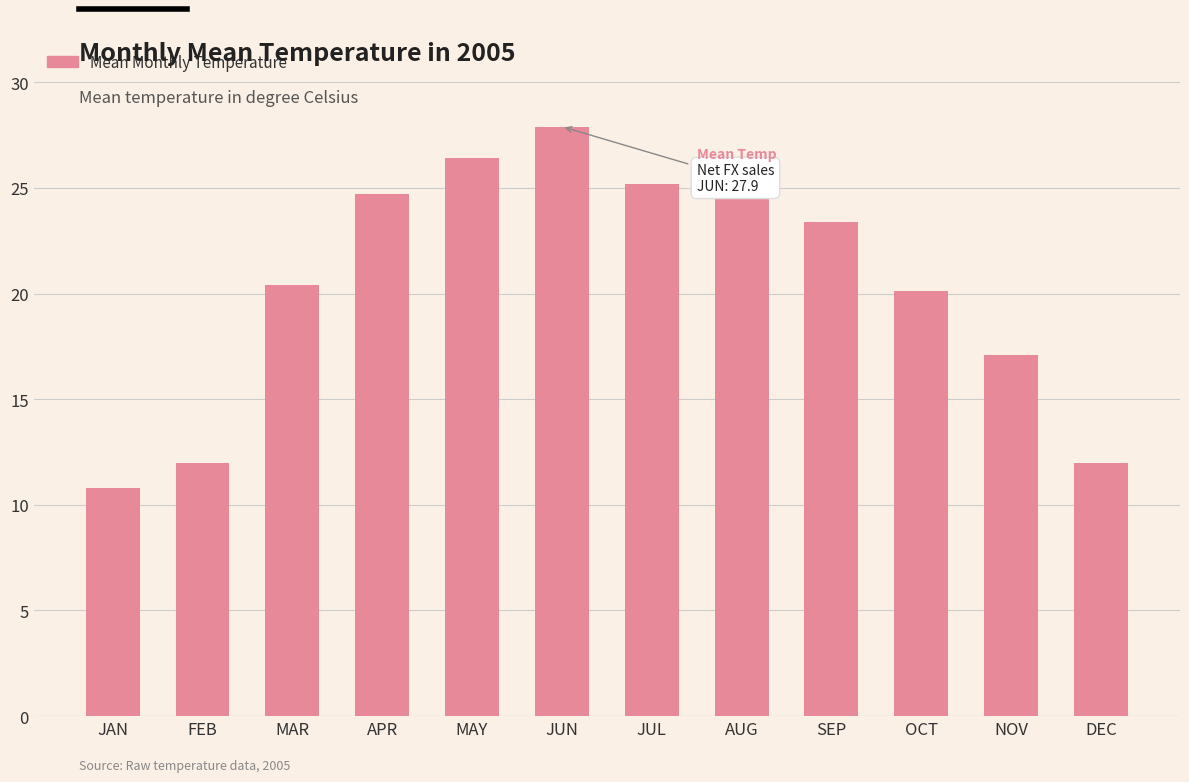

What is the approximate value at MAY?

26.4